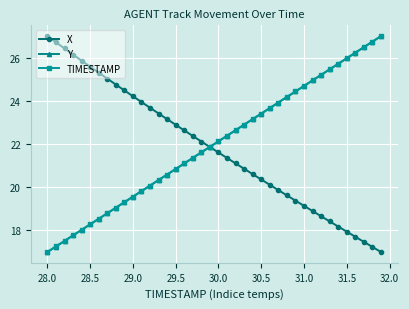

What is the minimum value shown in the chart?

17.0